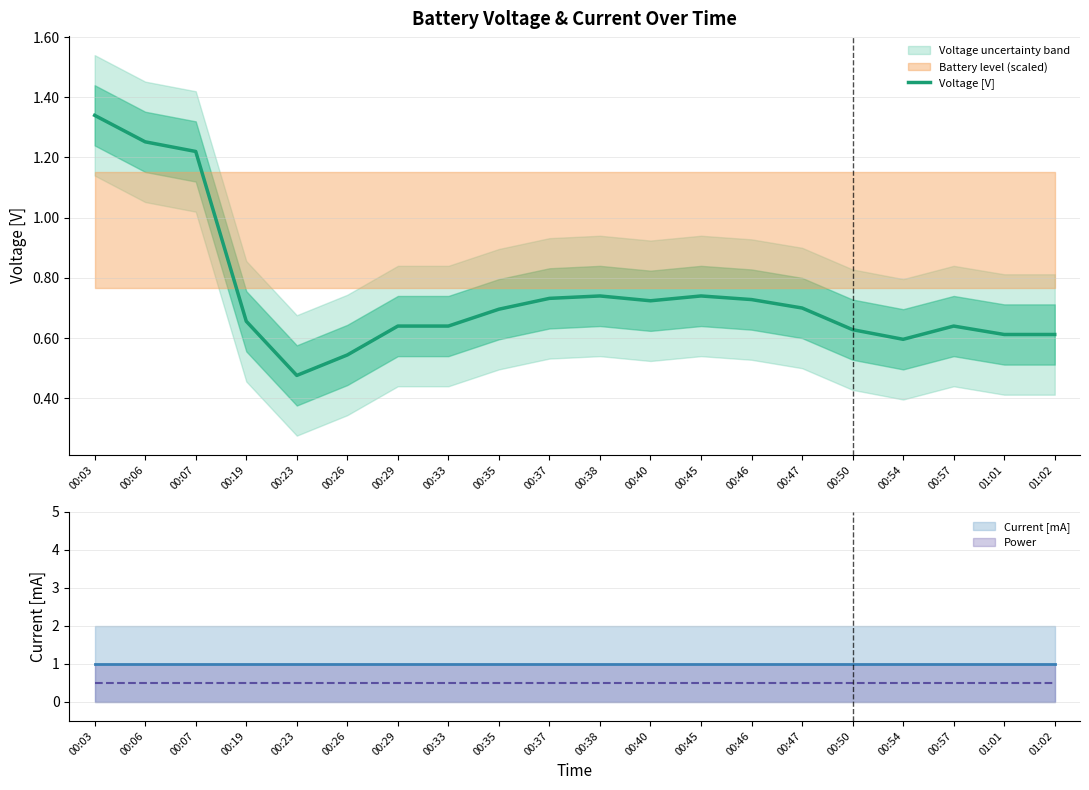

At which category does the chart reach its minimum across all series?

00:23